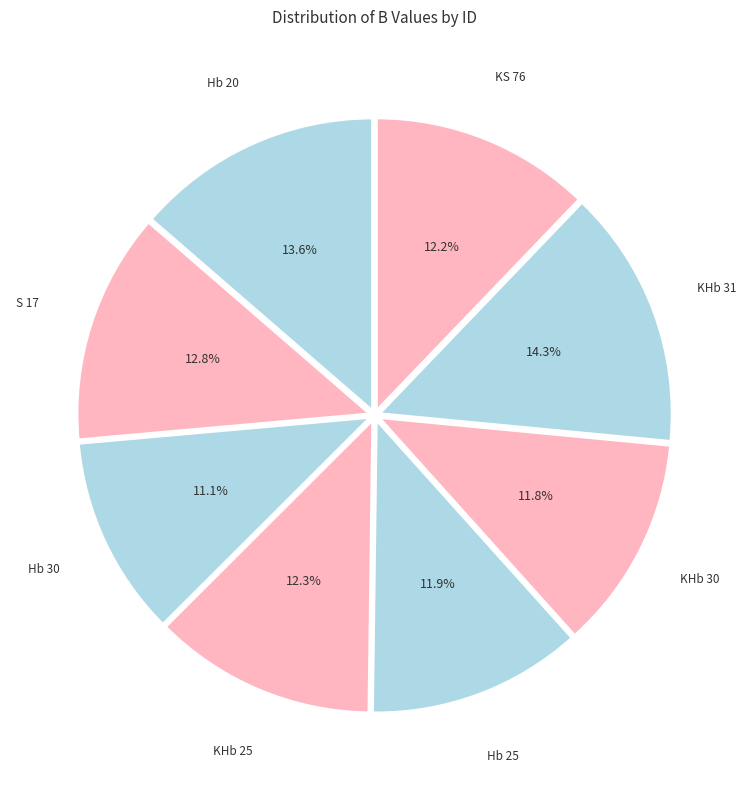

How many segments does this pie chart have?

8